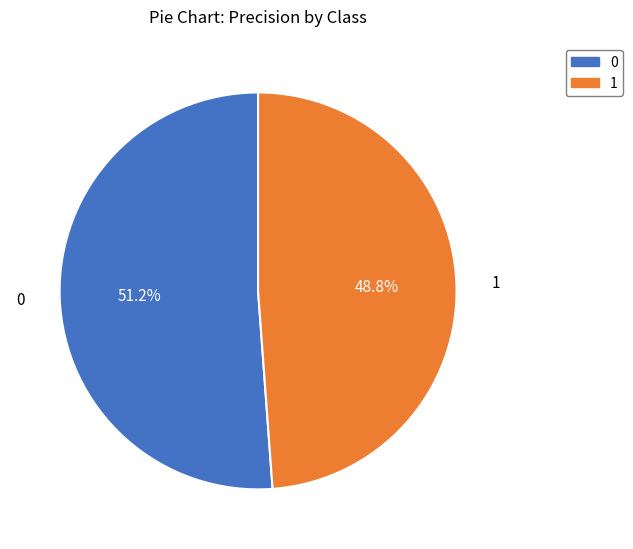

To the nearest percent, what percentage of the pie is 1?

49%